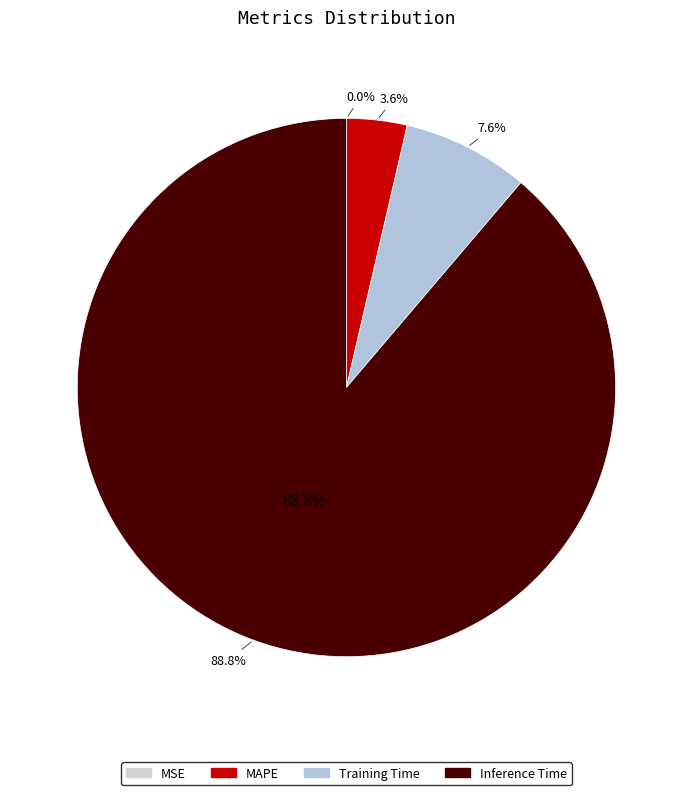

What portion of the pie excludes MAPE?

96.4%